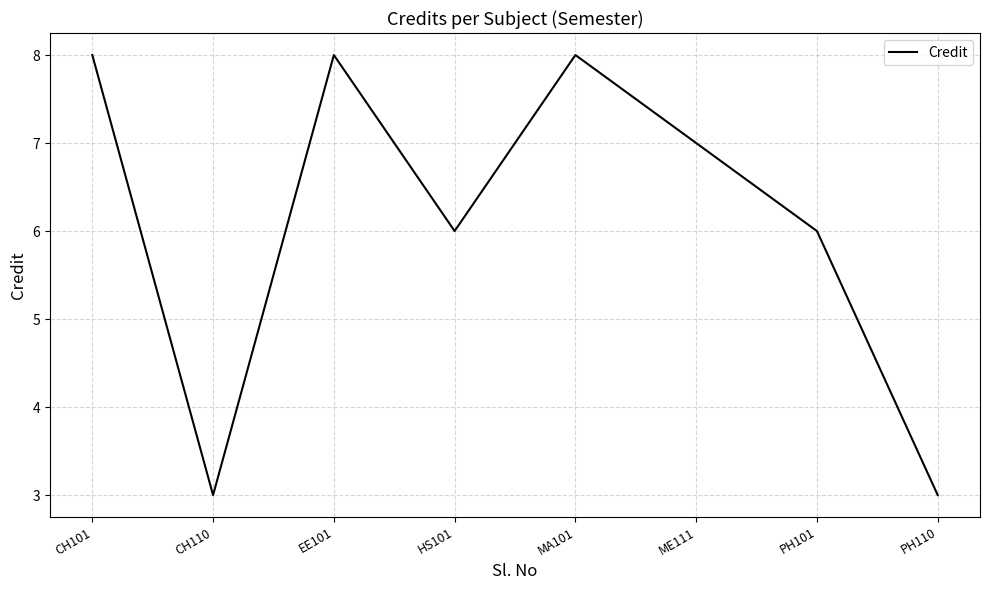

How many values are below 7?

4